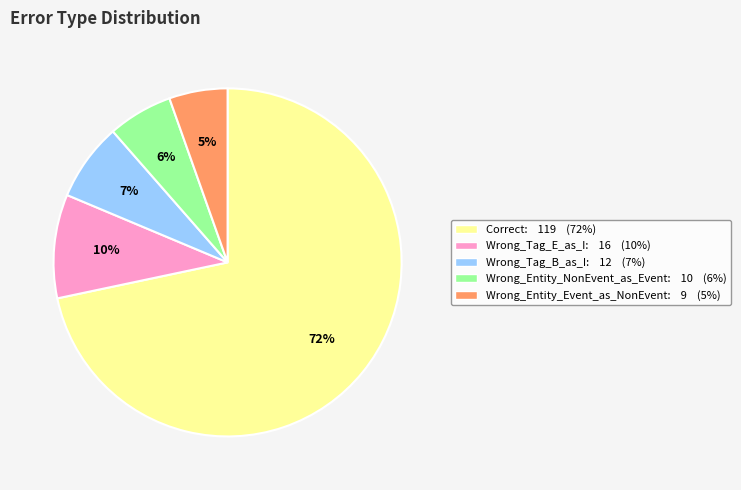

What percentage is the Wrong_Entity_Event_as_NonEvent slice, to the nearest percent?

5%